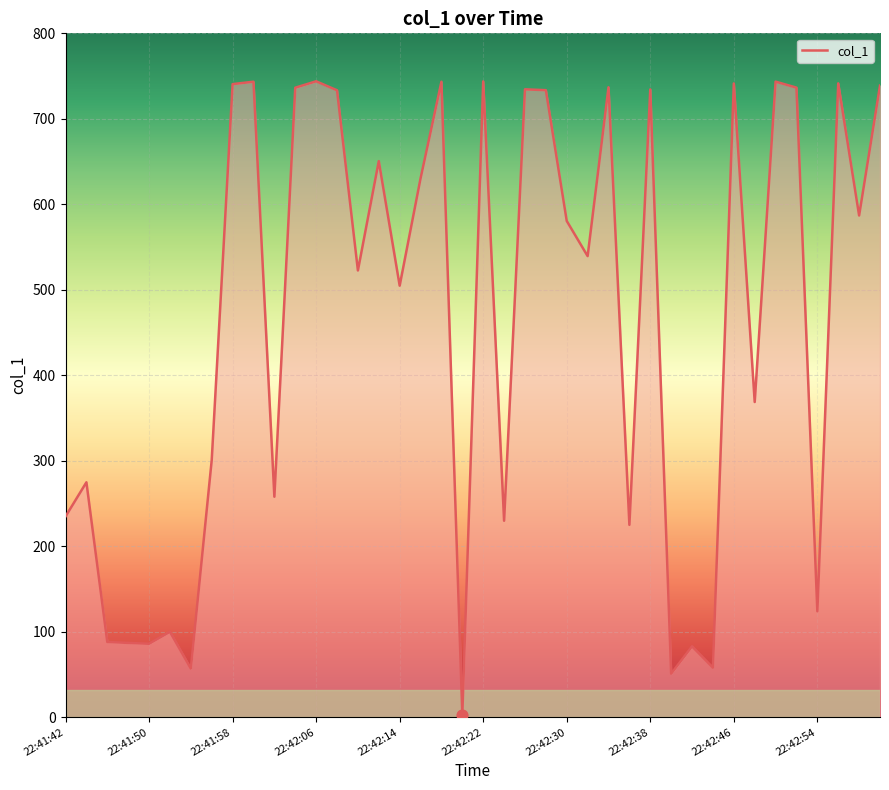

What is the difference between the maximum and minimum values?

740.9